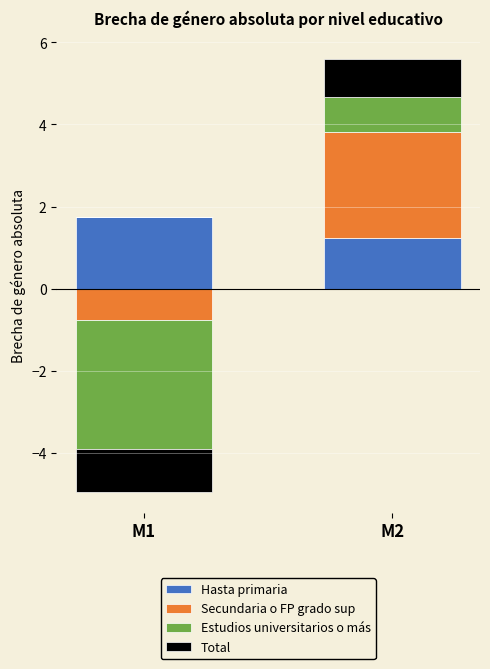

List the labels in order of Hasta primaria value, smallest first.

M2, M1